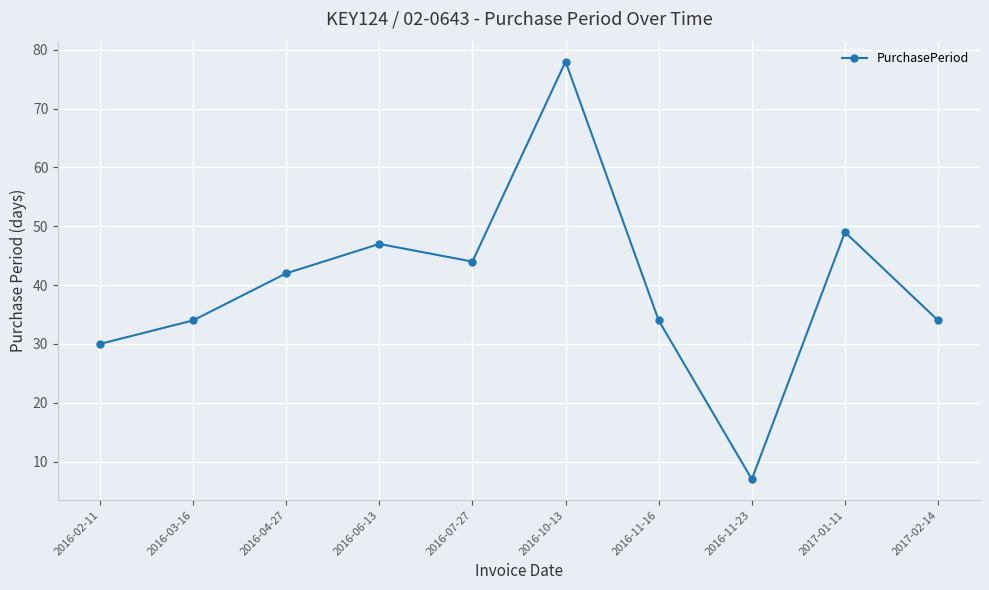

Which label corresponds to the smallest value in the chart?

2016-11-23